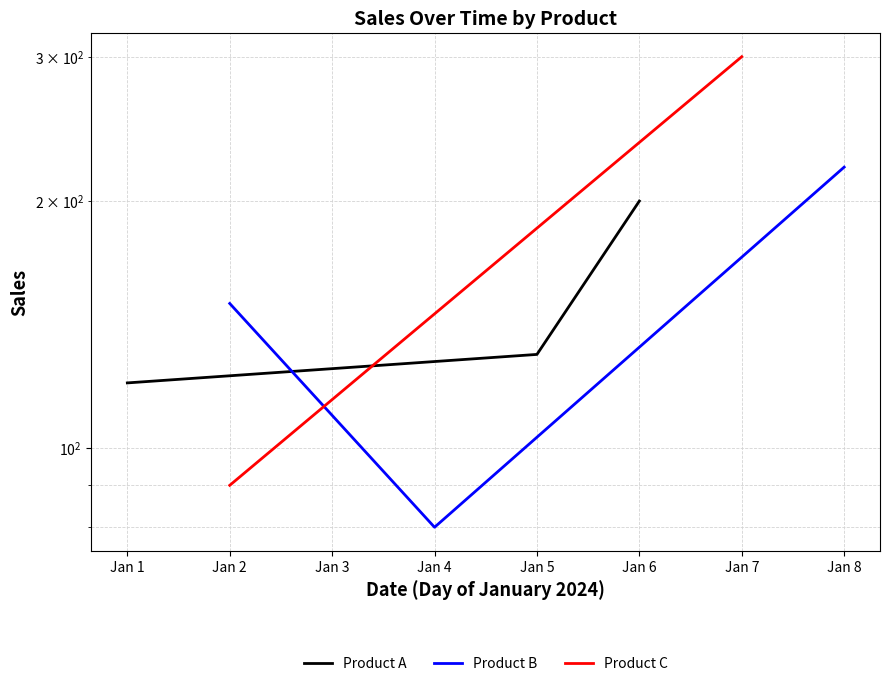

The value of Product A at Jan 6 is 49. True or false?

False